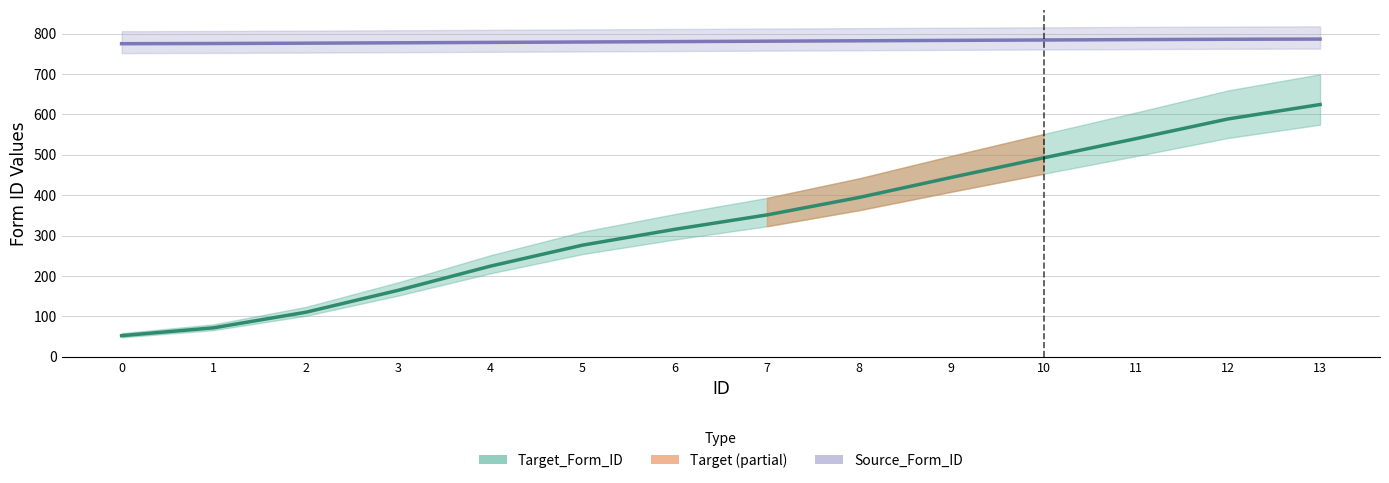

Count the number of data series in this chart.

2